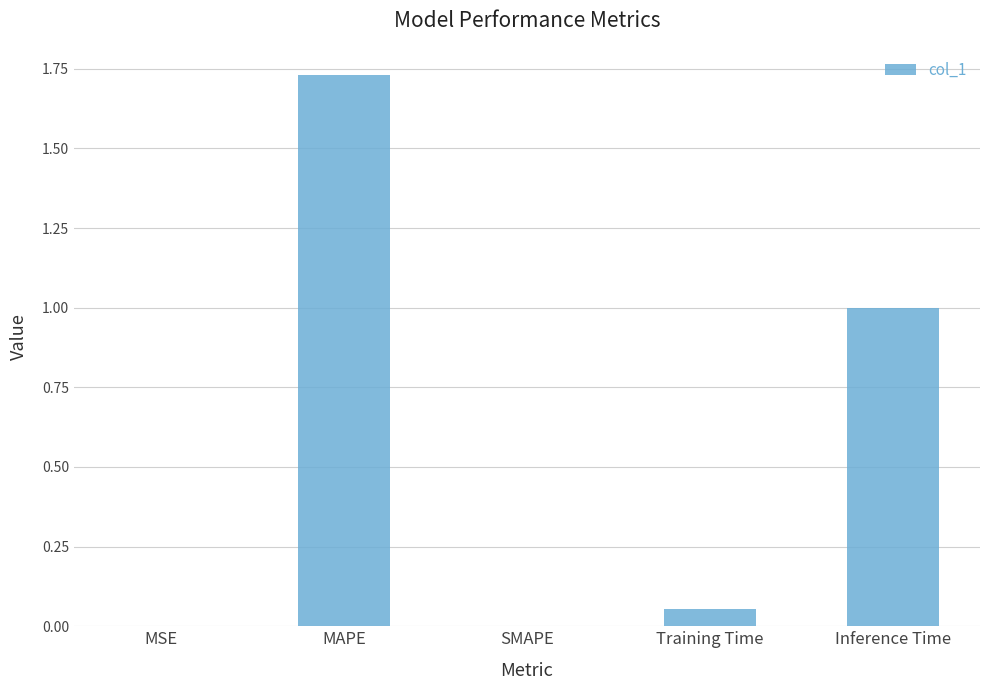

Which has a higher value, SMAPE or Training Time?

Training Time